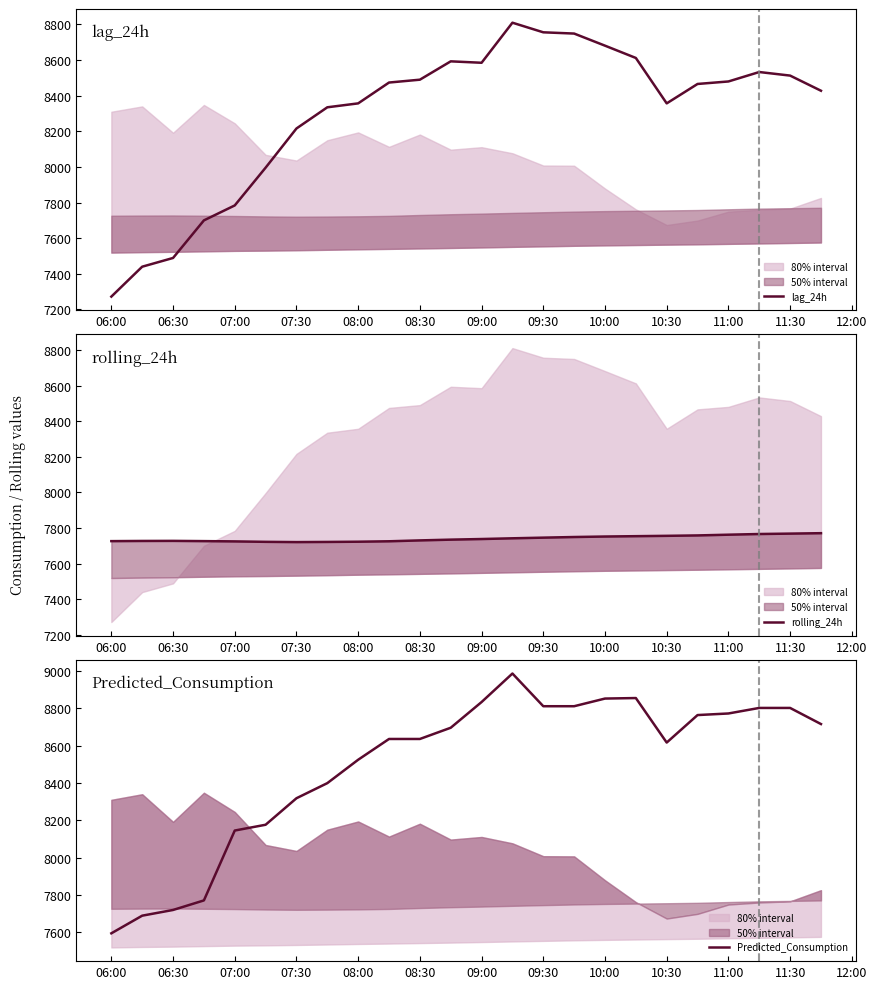

True or false: lag_24h has a value of 9472 at 06:00.

False